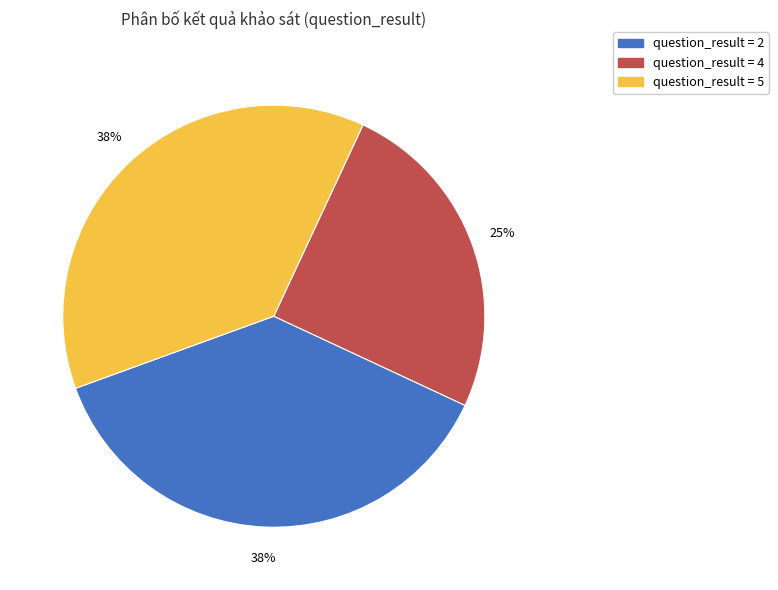

Count the number of slices in the pie.

3